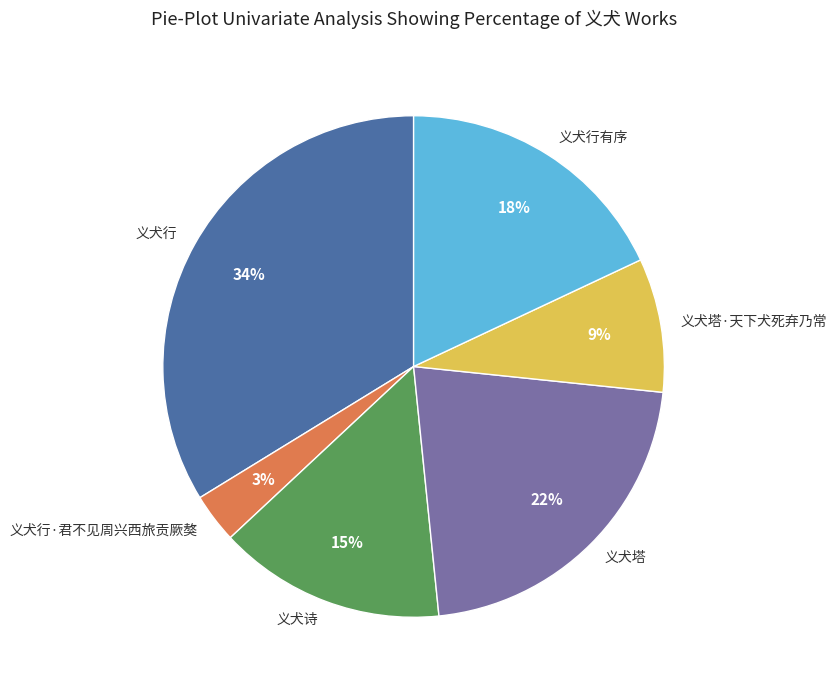

Does 义犬塔 represent more than half of the total?

No